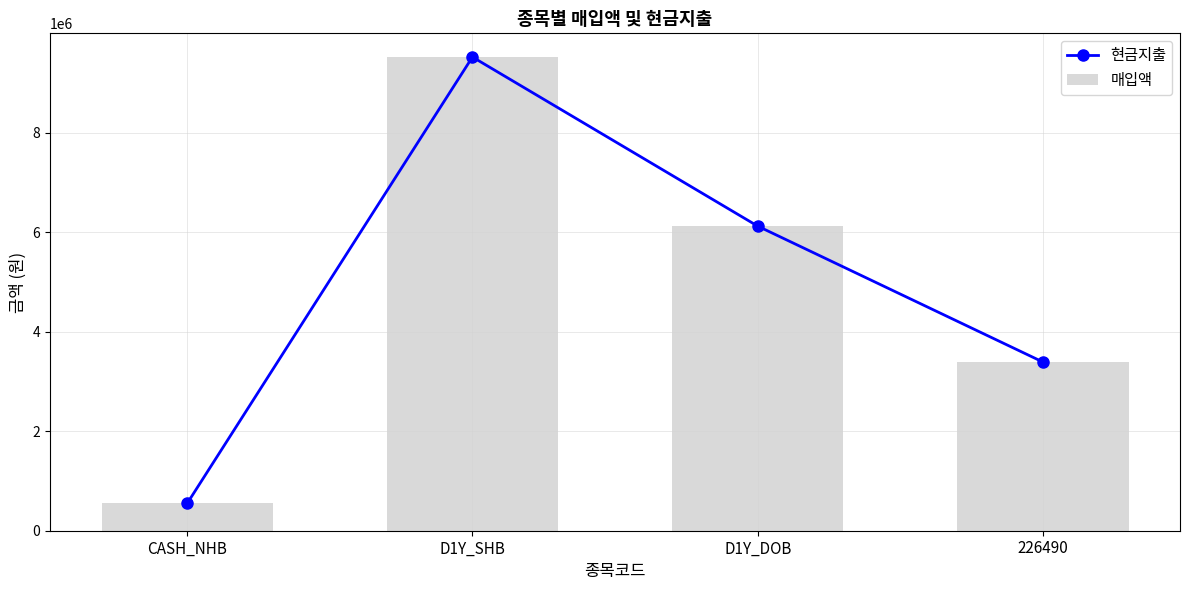

True or false: 매입액 has a value of 6123103 at D1Y_DOB.

True